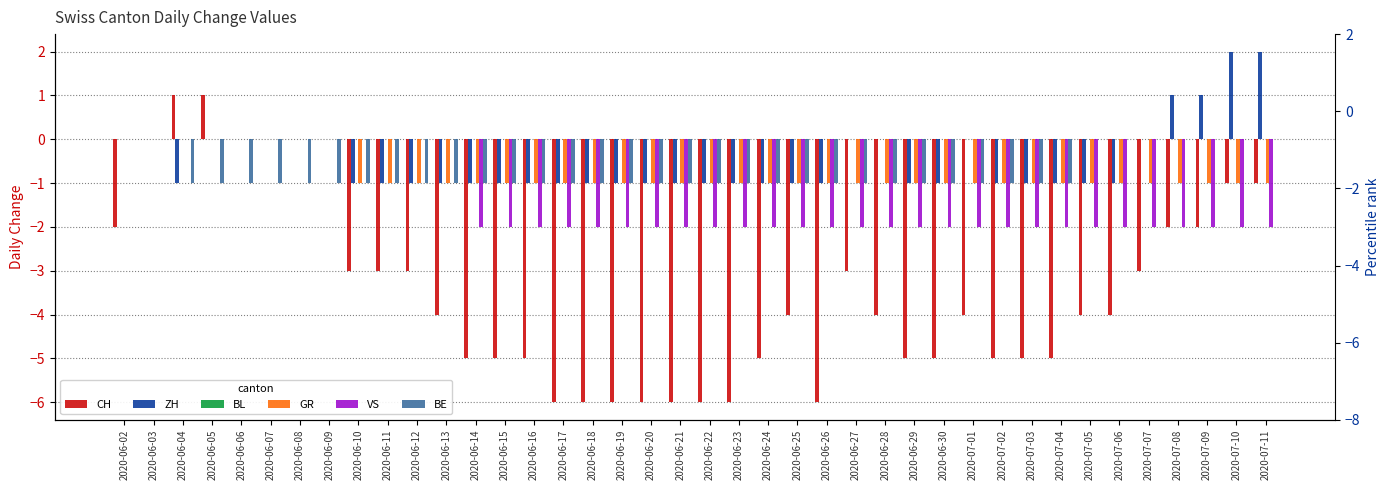

What is the maximum value shown in the chart?

2